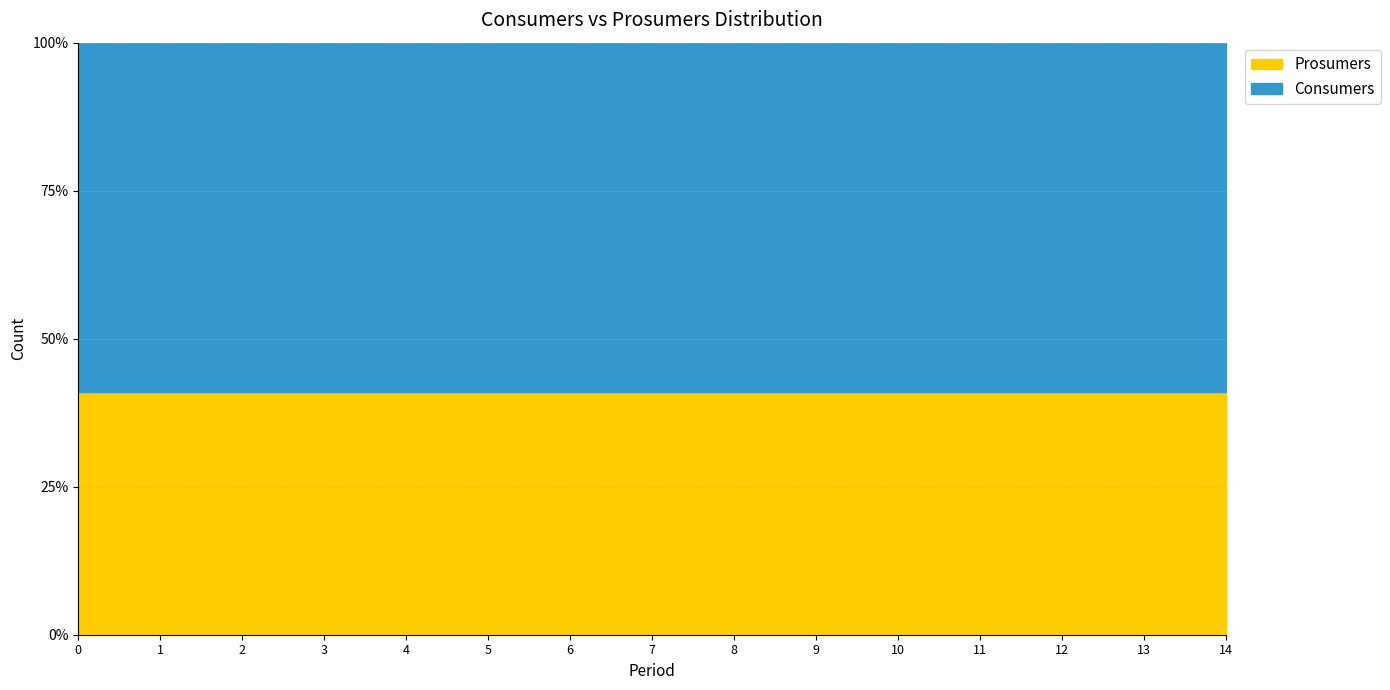

List the series in order of their peak value, highest first.

Consumers, Prosumers